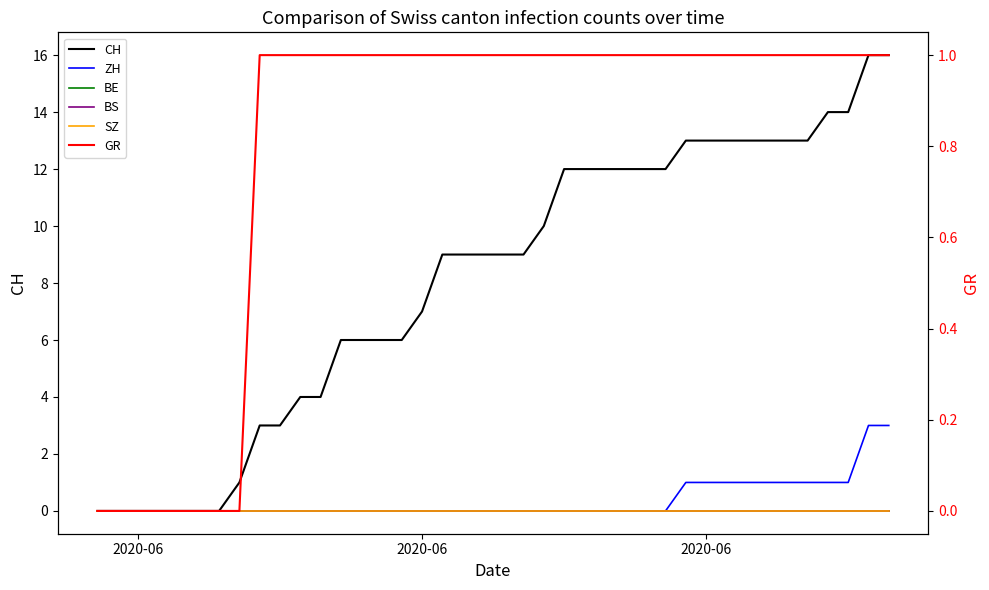

True or false: CH has a value of 6 at 12.

True